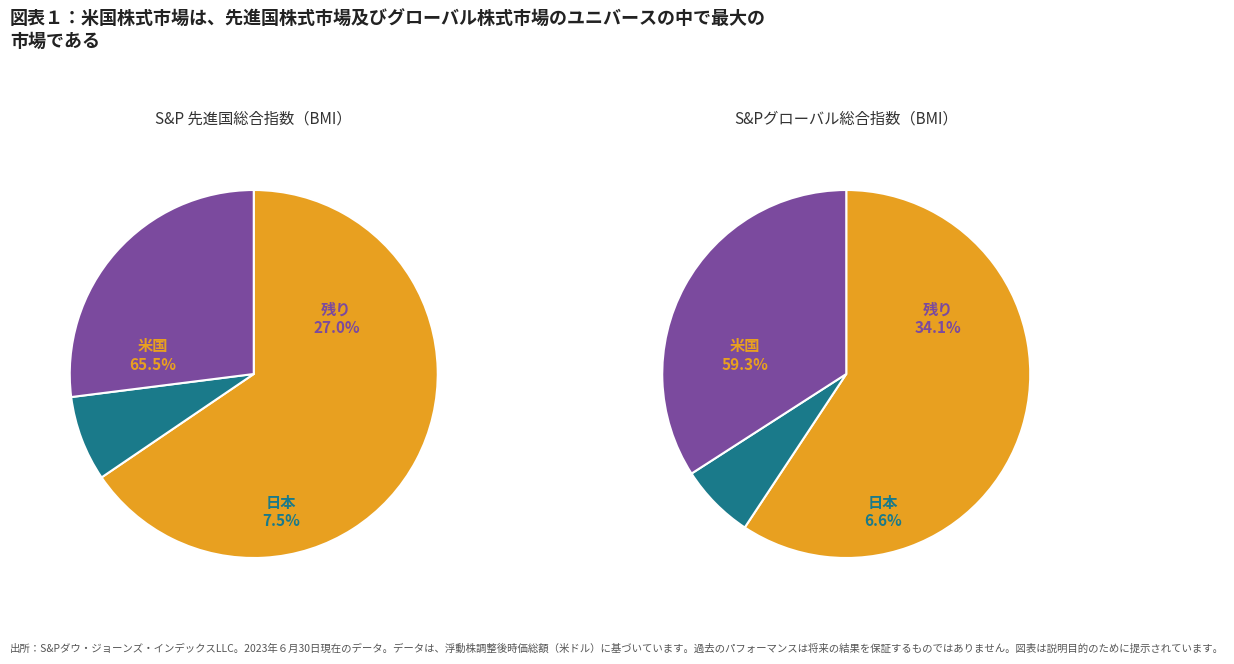

Is there a majority slice in this chart?

Yes